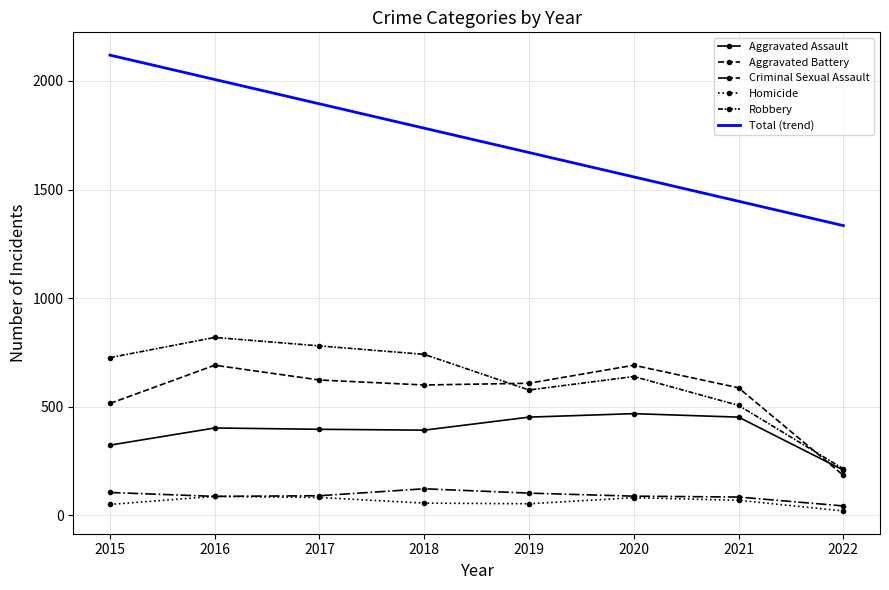

Reading left to right, extract all data points from this chart.

Aggravated Assault: 2015=323.0	2016=402.0	2017=396.0	2018=392.0	2019=452.0	2020=468.0	2021=452.0	2022=208.0
Aggravated Battery: 2015=515.0	2016=691.0	2017=623.0	2018=600.0	2019=608.0	2020=691.0	2021=587.0	2022=184.0
Criminal Sexual Assault: 2015=105.0	2016=87.0	2017=90.0	2018=122.0	2019=102.0	2020=88.0	2021=84.0	2022=43.0
Homicide: 2015=50.0	2016=87.0	2017=82.0	2018=56.0	2019=53.0	2020=81.0	2021=69.0	2022=20.0
Robbery: 2015=726.0	2016=819.0	2017=780.0	2018=741.0	2019=577.0	2020=639.0	2021=506.0	2022=214.0
Total (trend): 2015=2119.2	2016=2007.0	2017=1894.9	2018=1782.7	2019=1670.5	2020=1558.4	2021=1446.2	2022=1334.1